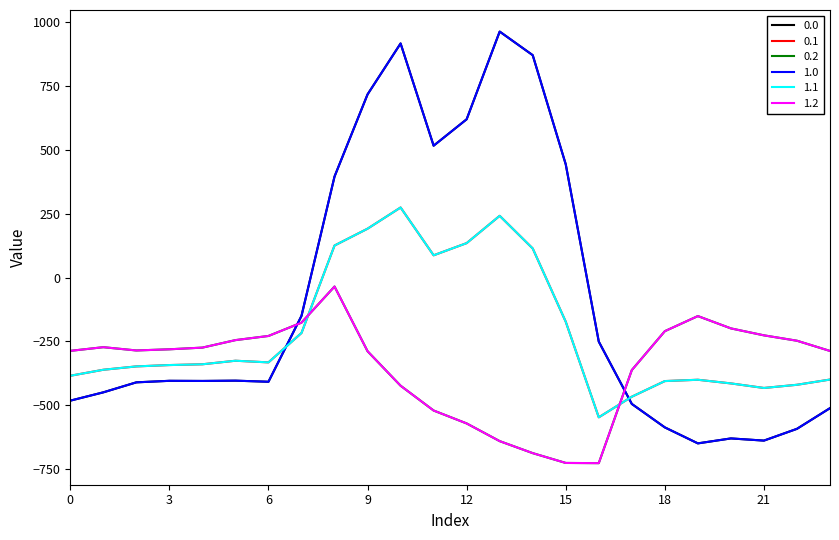

Does the chart display data point markers on the line(s)?

No